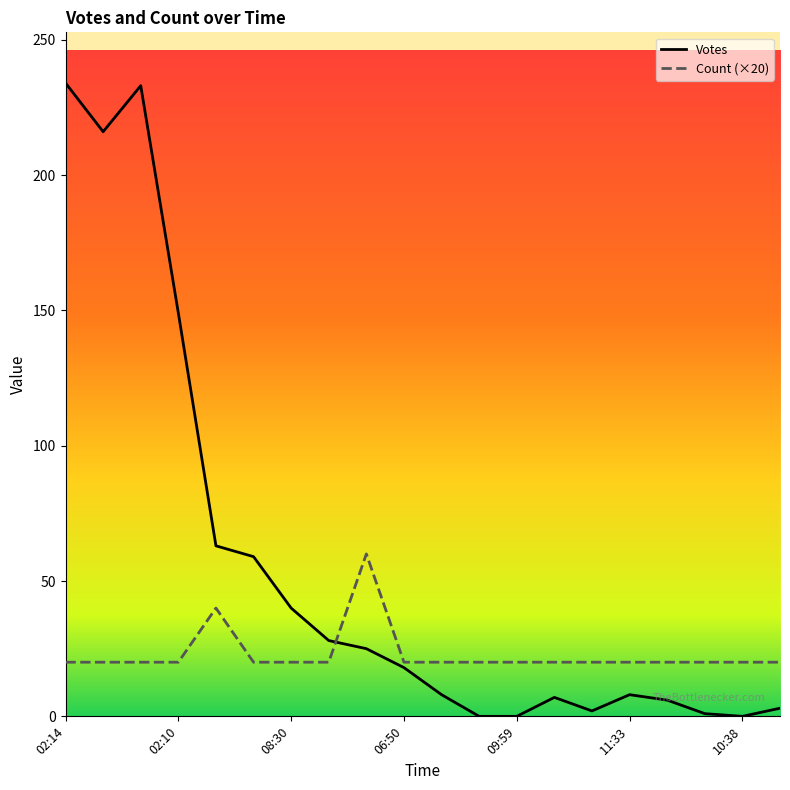

Rank the series by their maximum value, from highest to lowest.

Votes, Count (×20)